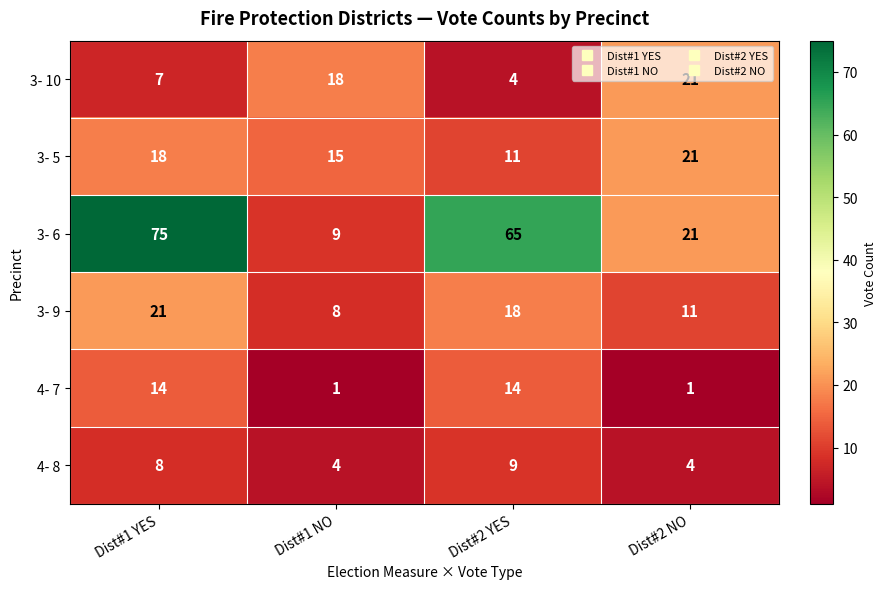

What is the approximate value of 3- 10 at Dist#1 YES, to the nearest 5?

5